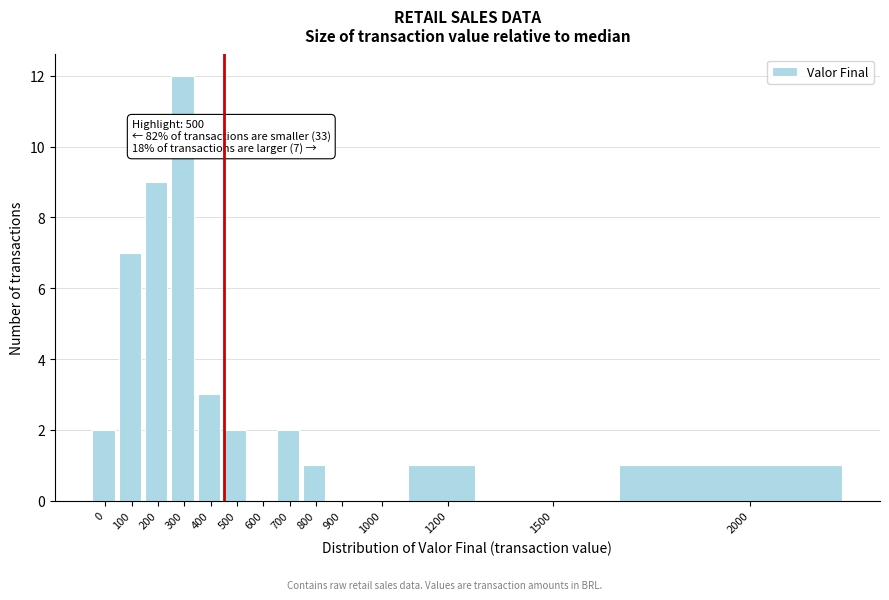

Reading right to left, list all the values displayed in this chart.

2000=1	1500=0	1200=1	1000=0	900=0	800=1	700=2	600=0	500=2	400=3	300=12	200=9	100=7	0=2